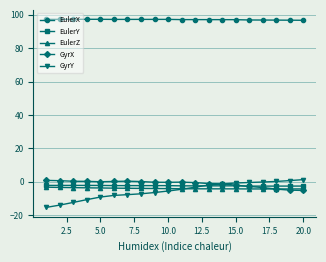

True or false: GyrX and EulerX cross at least once.

False